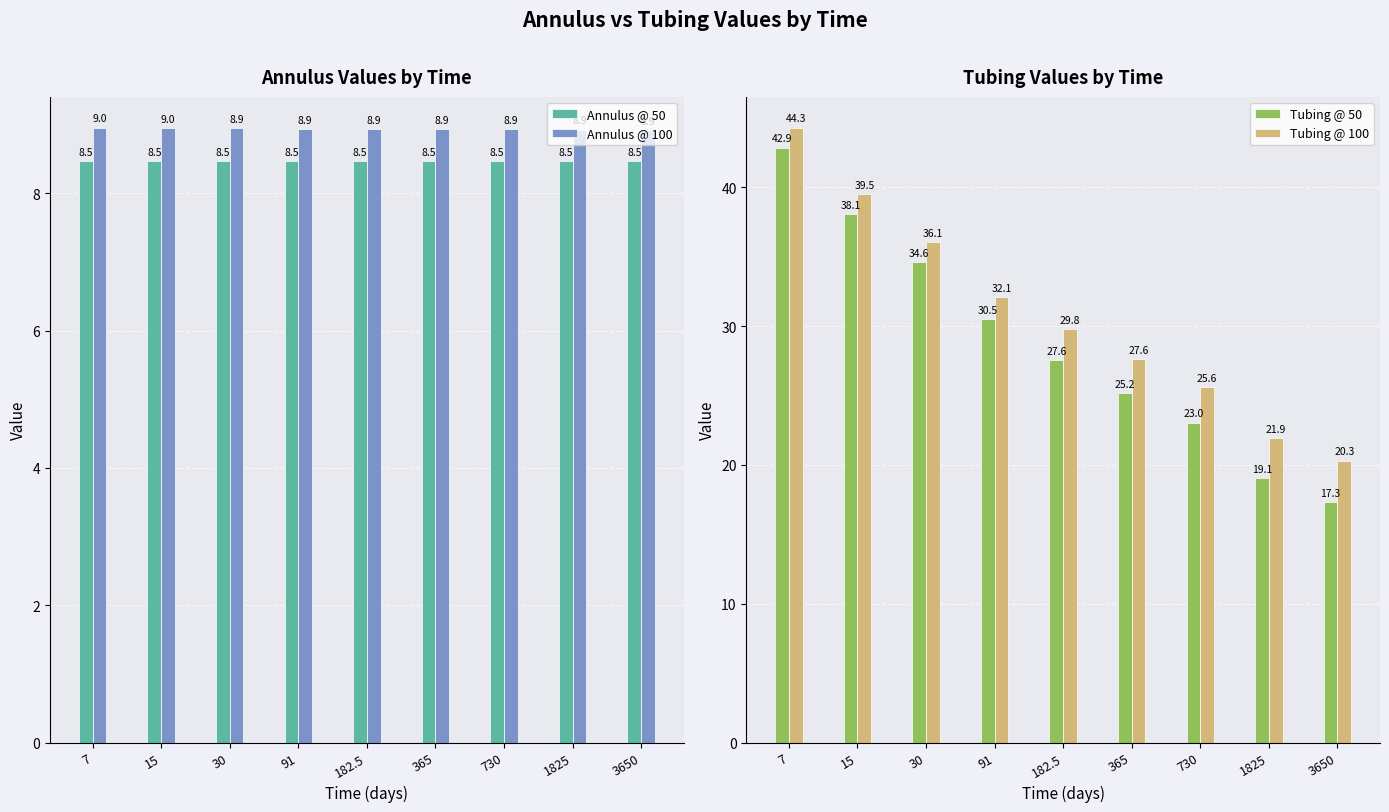

Is it true that Annulus @ 50 equals 8.5 at 91?

True